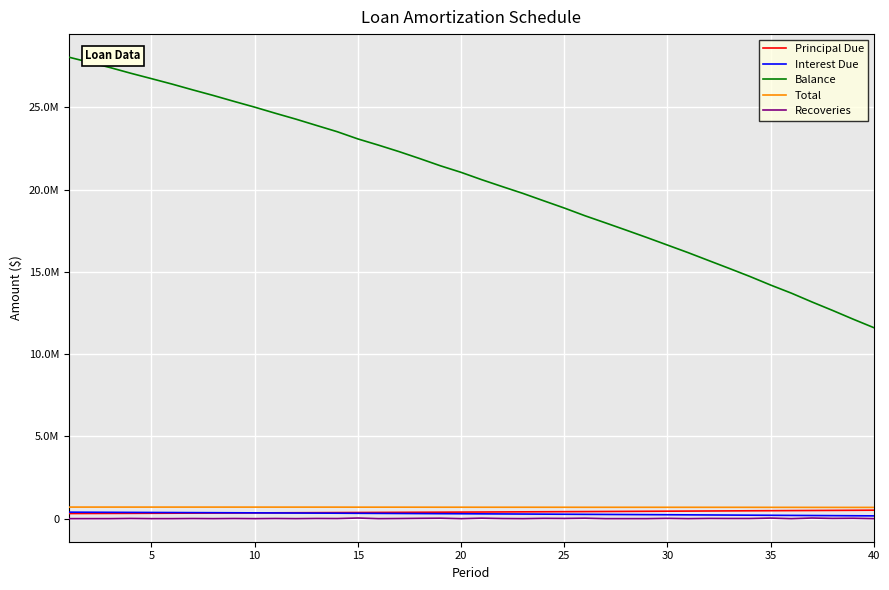

What are all the series names shown in the legend?

Principal Due, Interest Due, Balance, Total, Recoveries